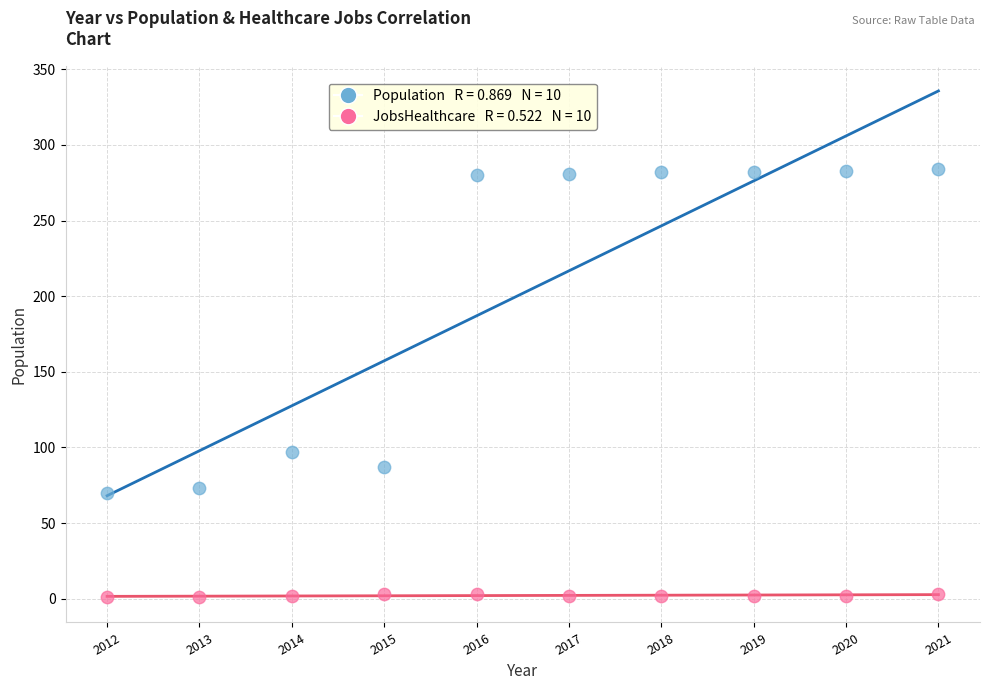

Across all series, what Y value is closest to 142?

97